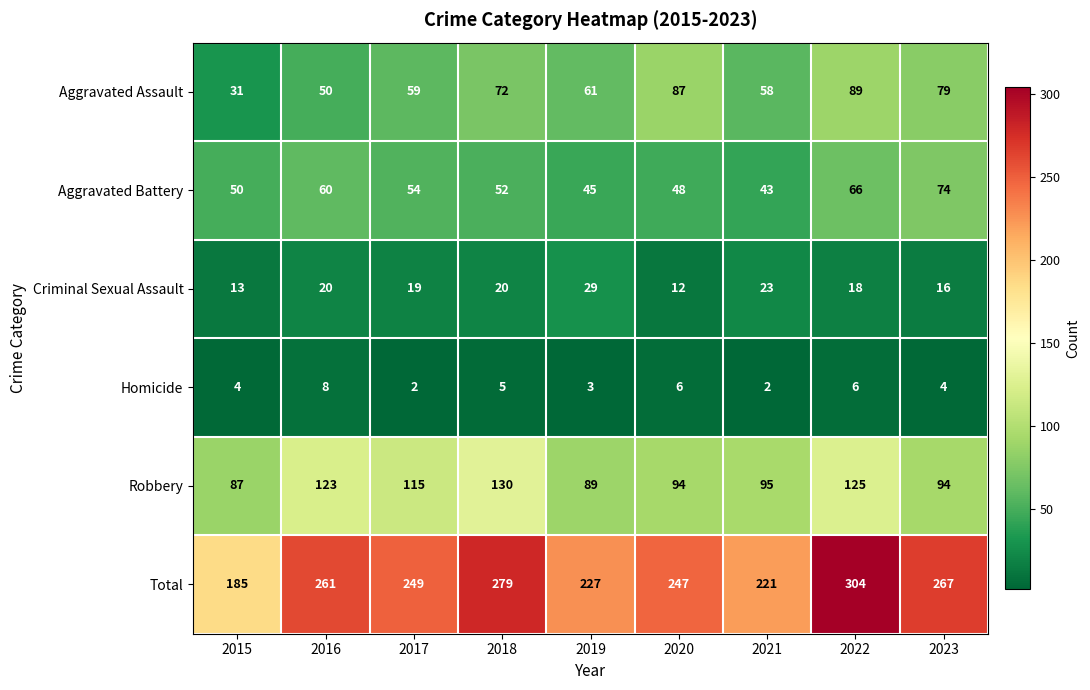

Is it true that Aggravated Battery equals 48 at 2020?

True